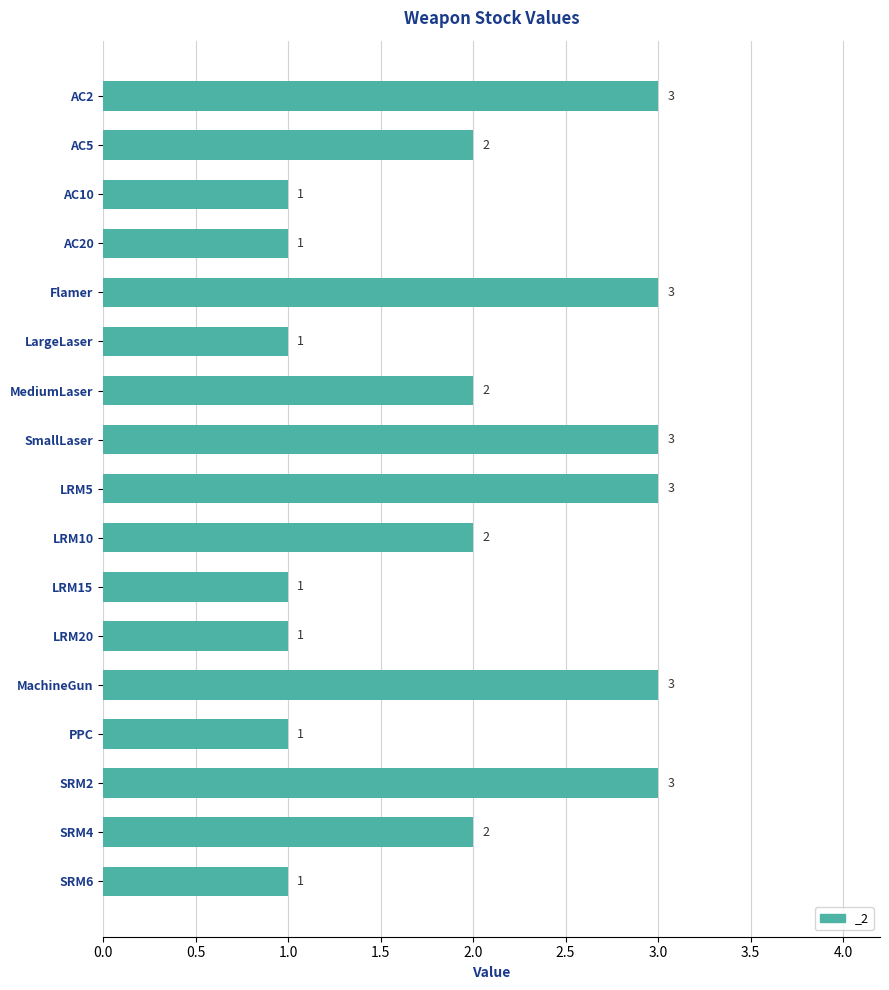

How many values are below 2?

7